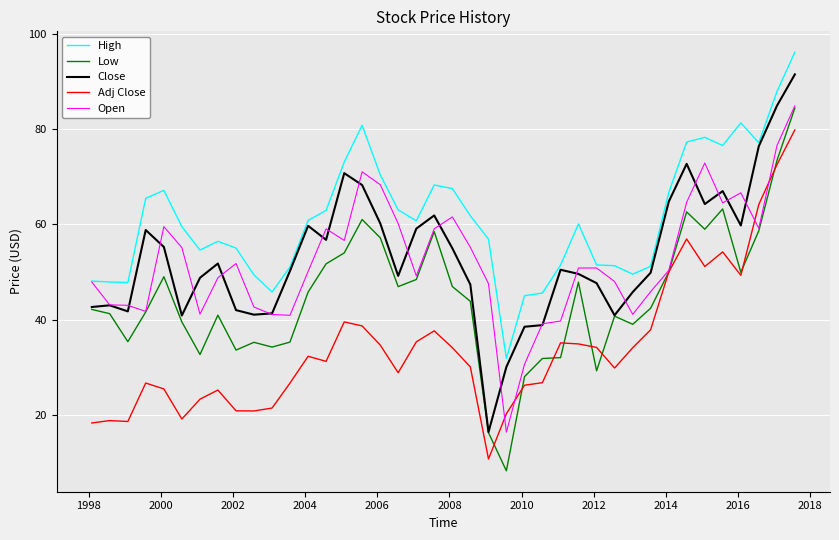

Does the chart display data point markers on the line(s)?

No